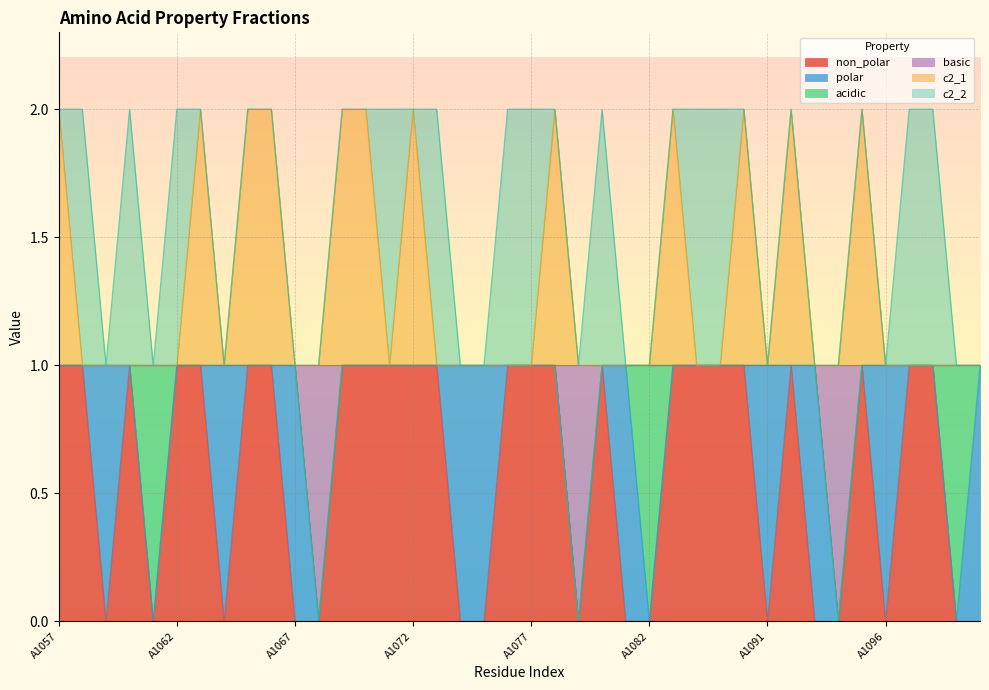

Which series has the widest spread of values?

non_polar